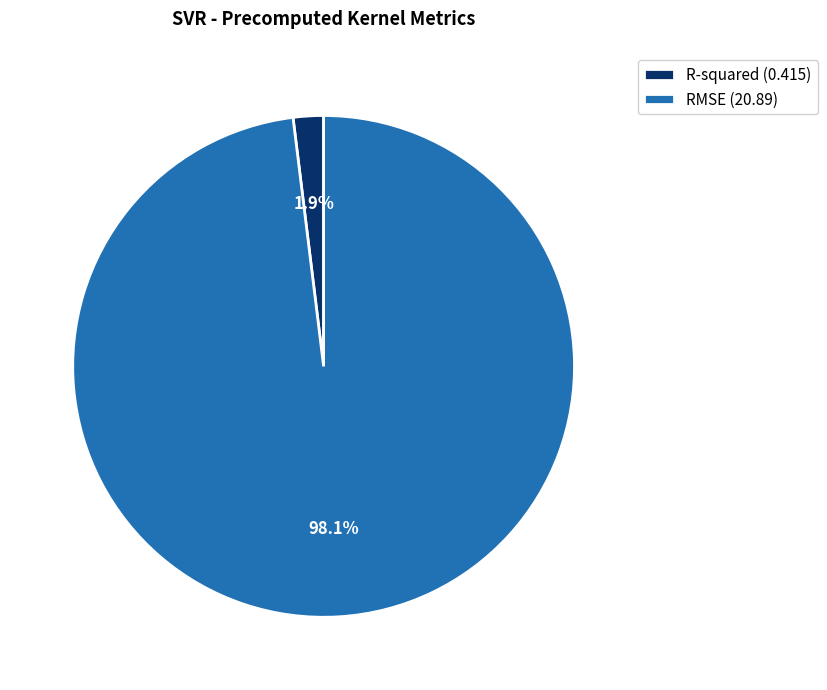

Combined, do R-squared and RMSE account for over 50%?

Yes